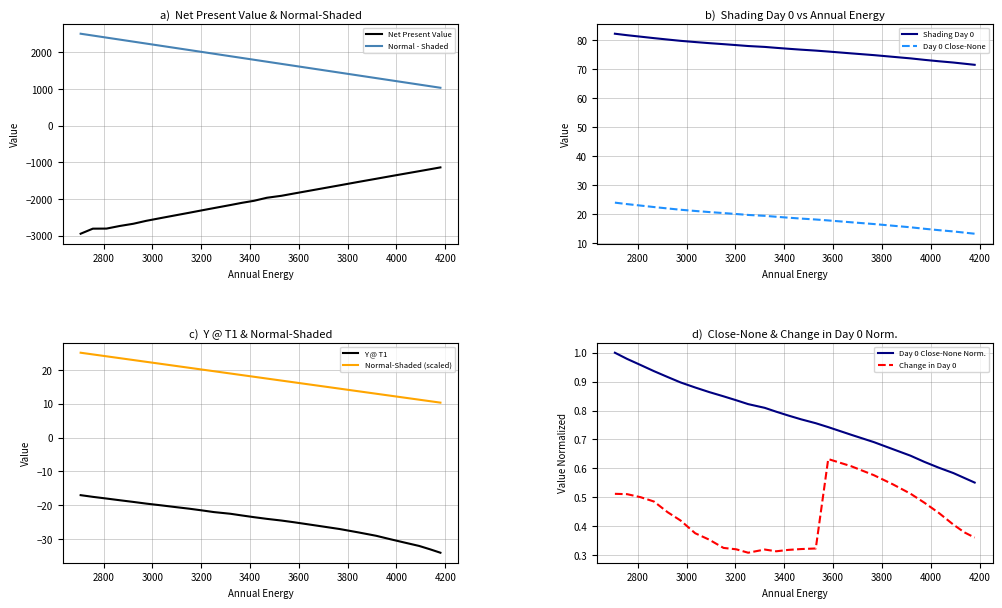

What is the difference between the second highest and minimum values in the Y @ T1 series?

16.5